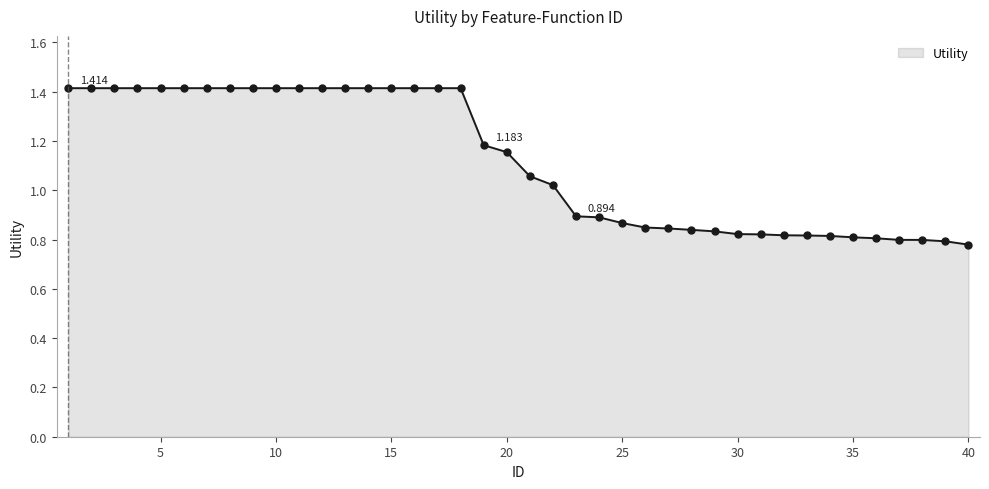

List the labels in order of value, smallest first.

40, 39, 38, 37, 36, 35, 34, 33, 32, 31, 30, 29, 28, 27, 26, 25, 24, 23, 22, 21, 20, 19, 1, 2, 3, 4, 5, 6, 7, 8, 9, 10, 11, 12, 13, 14, 15, 16, 17, 18